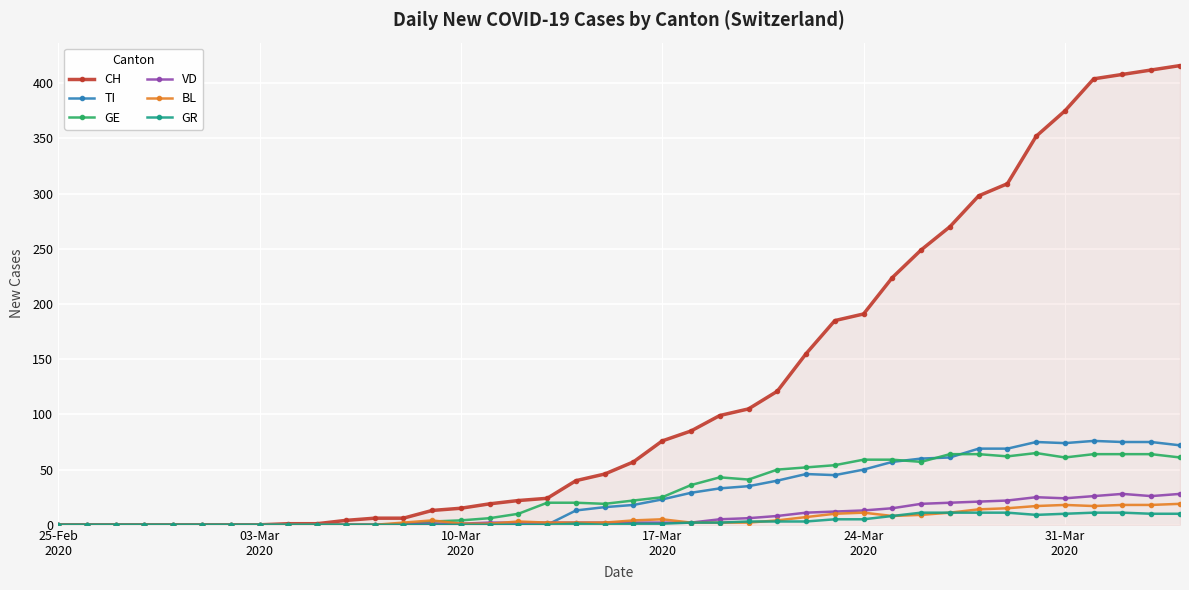

At how many categories does at least one series exceed 208?

11